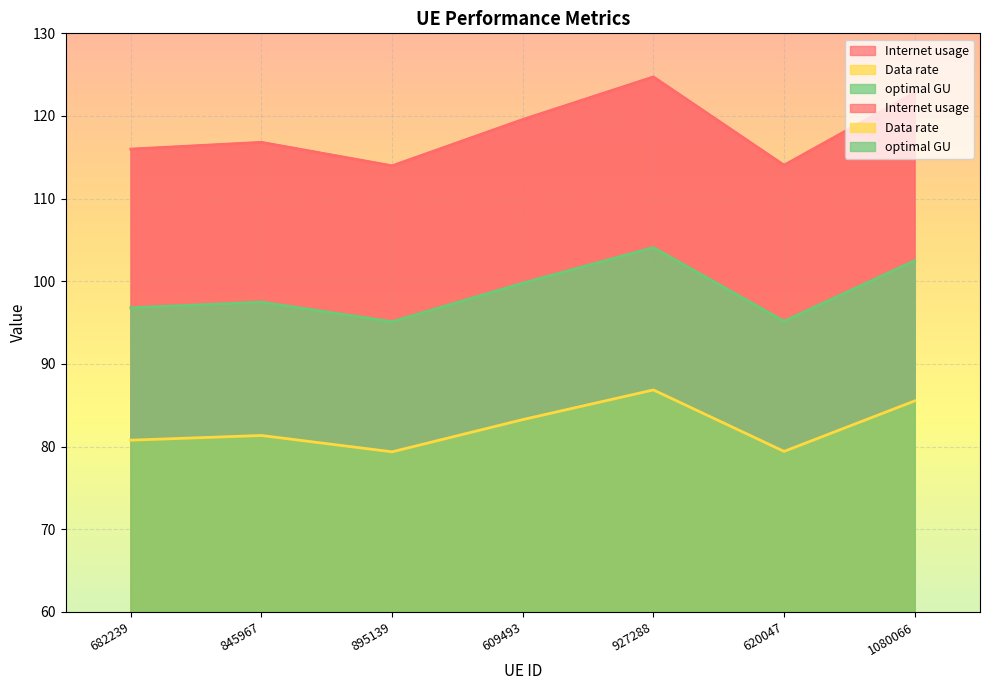

At which category does the chart reach its minimum across all series?

895139